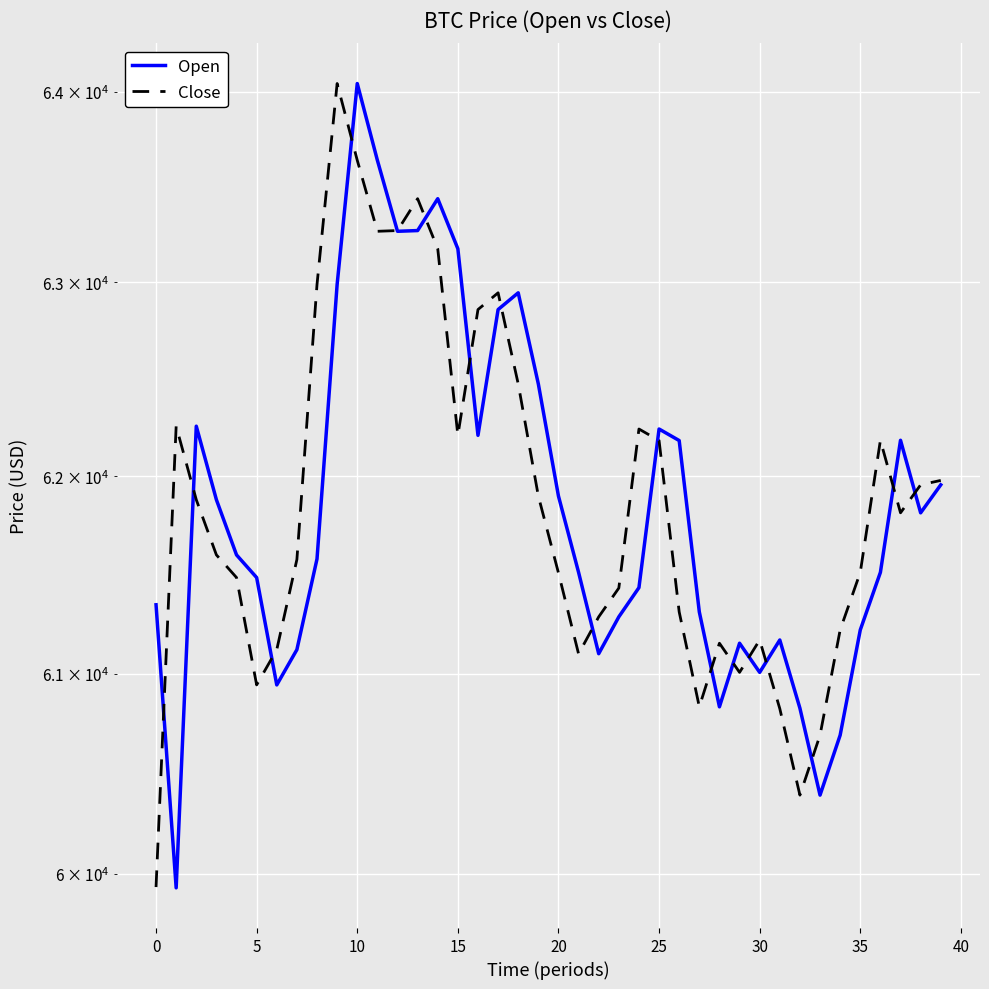

How many interior local valleys does the Open series have?

9